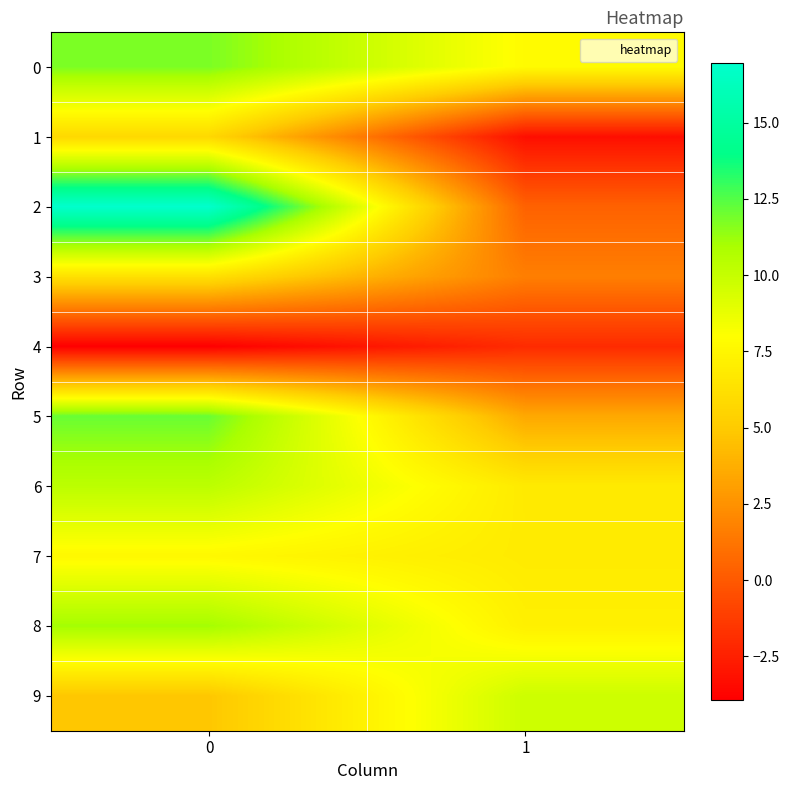

Reading left to right, transcribe all the data shown in this chart.

0: 0=11.8	1=7.8
1: 0=5.8	1=-3.2
2: 0=17.0	1=0.4
3: 0=6.3	1=1.7
4: 0=-3.9	1=-2.0
5: 0=12.1	1=3.5
6: 0=10.3	1=6.8
7: 0=7.6	1=6.9
8: 0=11.1	1=7.2
9: 0=4.8	1=9.8